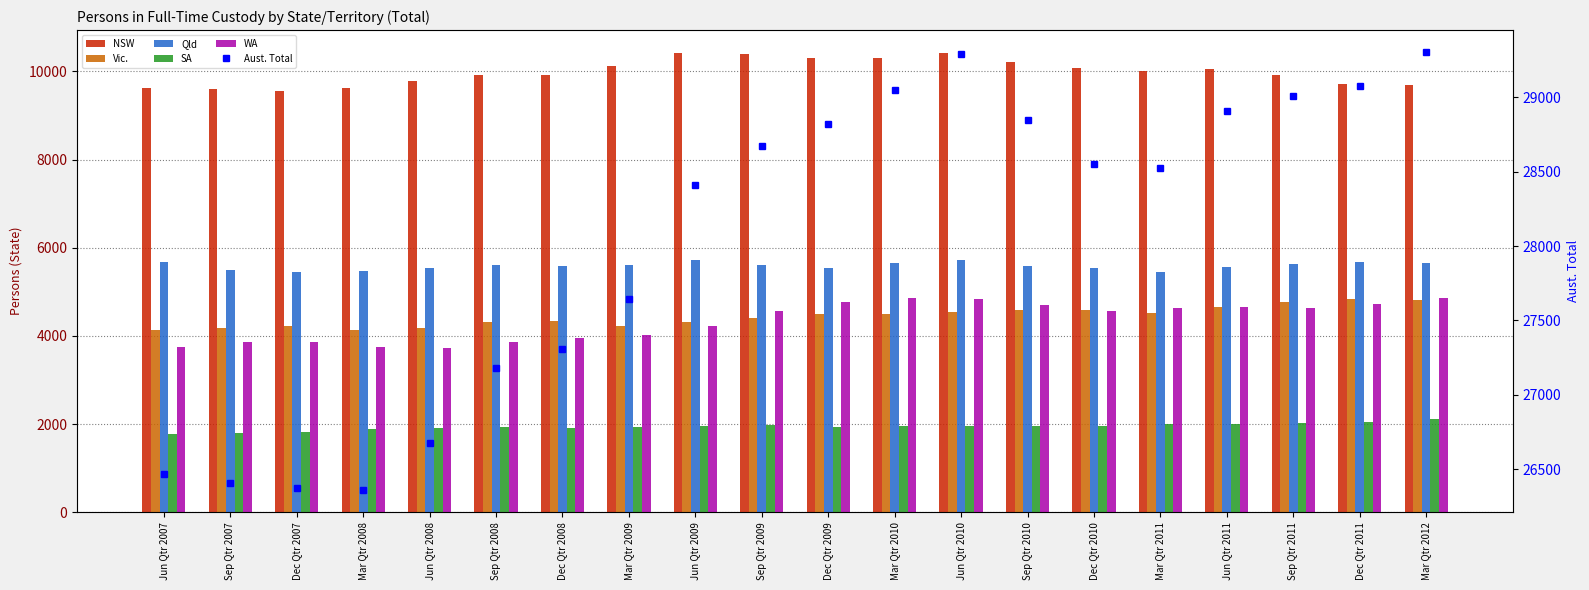

What is the sum of the WA values at Jun Qtr 2008 and Mar Qtr 2010?

8588